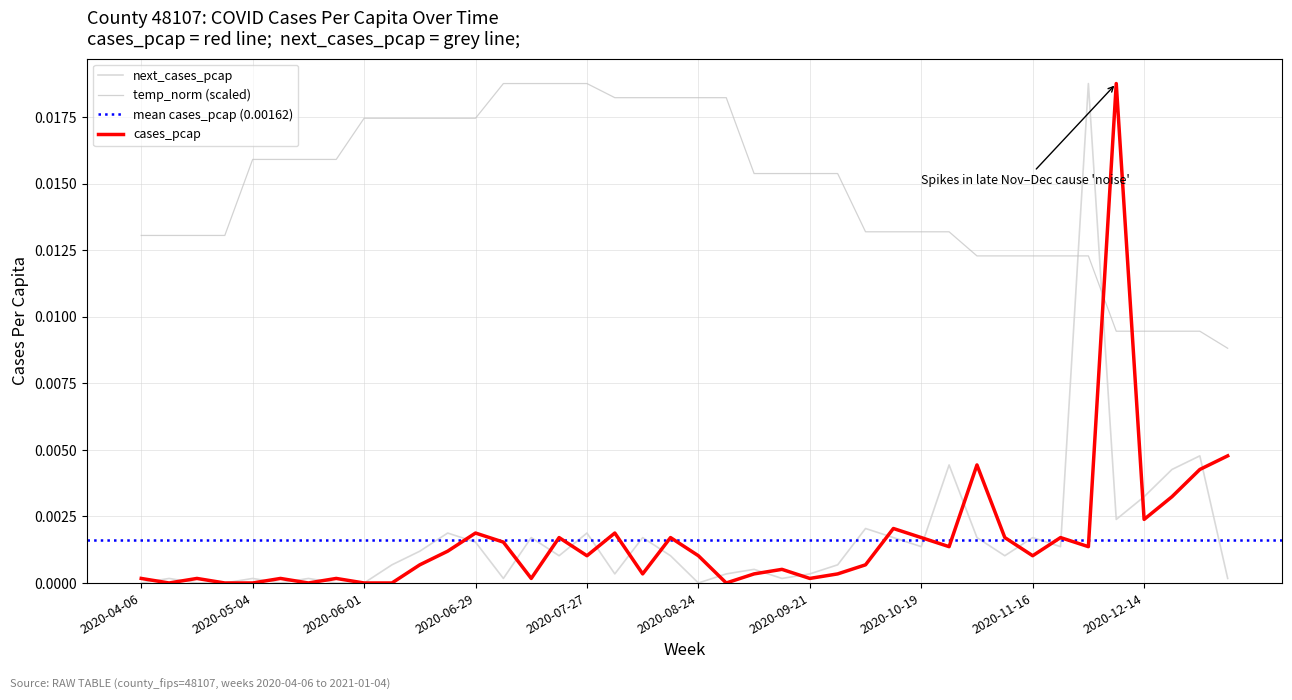

At which category does the chart reach its peak across all series?

2020-12-07